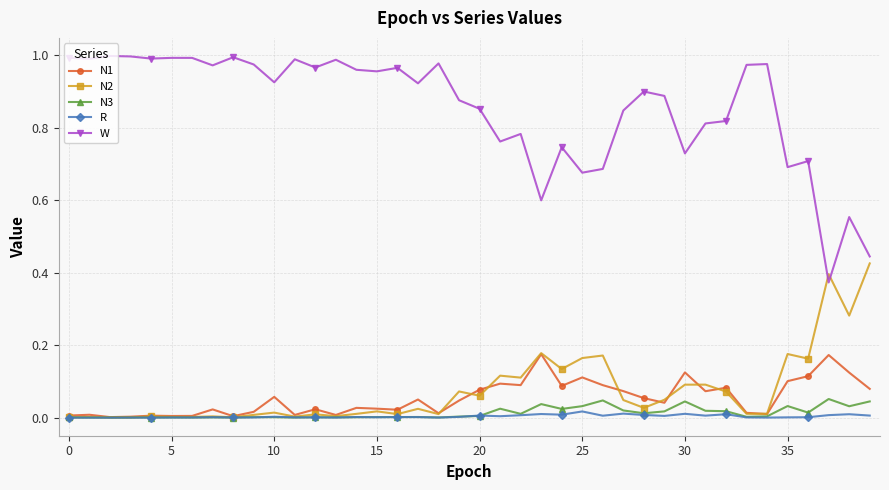

Which series has the widest spread of values?

W